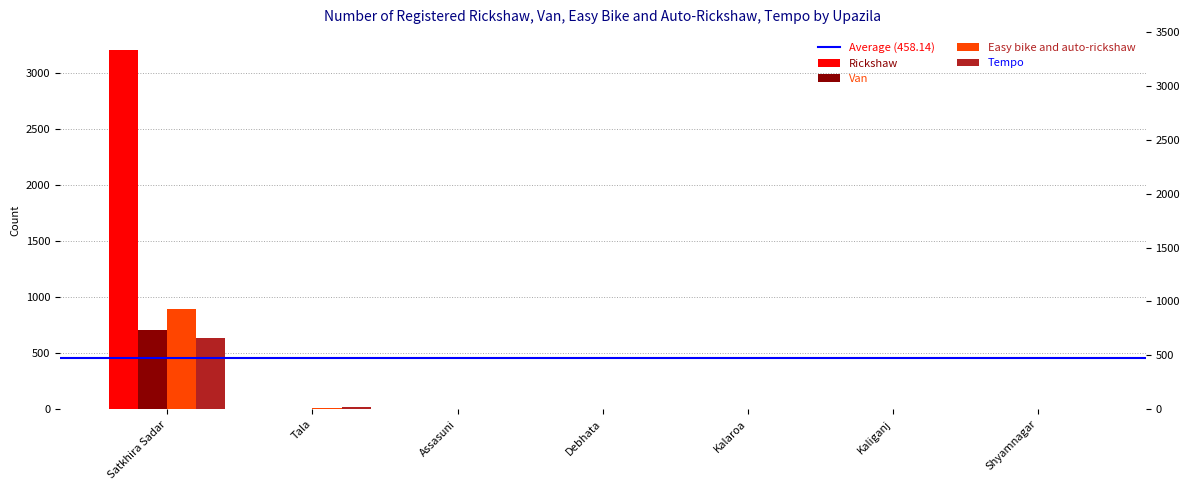

What is the sum of all Tempo values?

652